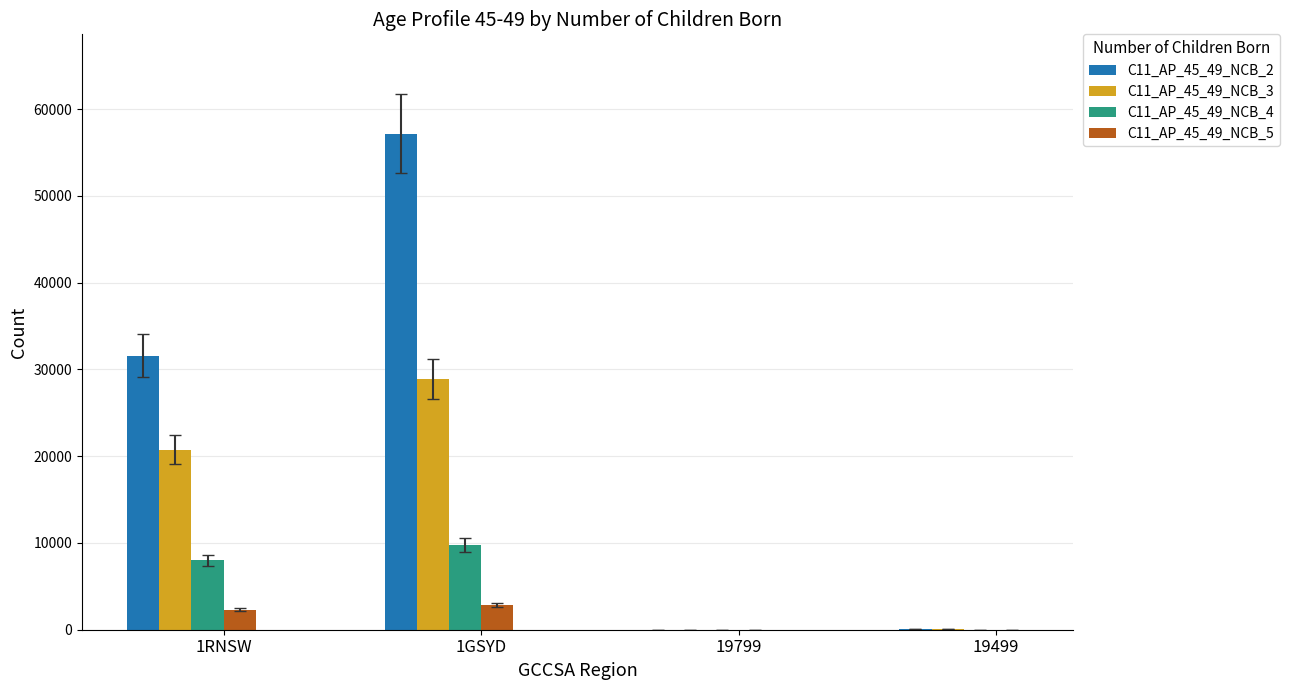

The C11_AP_45_49_NCB_4 series shows 8011 at 1RNSW. True or false?

True